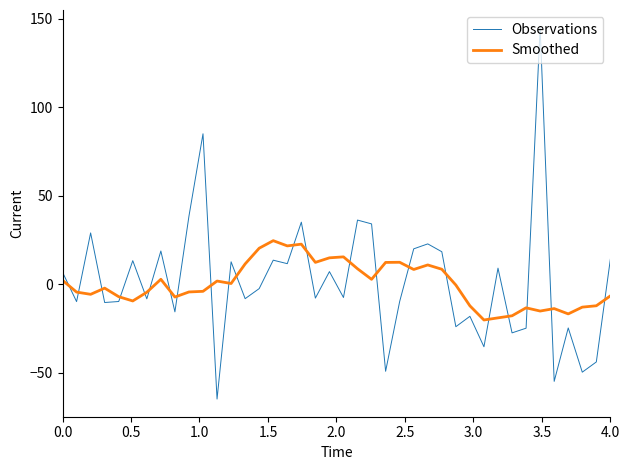

What is the difference between the maximum and minimum values in the Observations series?

210.0